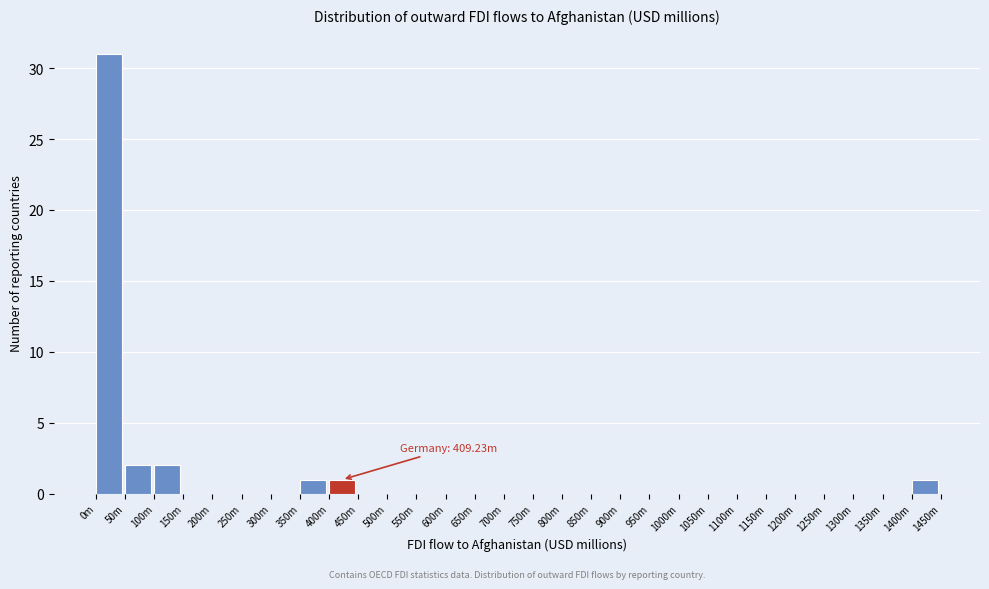

Reading left to right, what are all the values shown in this chart?

0m=31	50m=2	100m=2	150m=0	200m=0	250m=0	300m=0	350m=1	400m=1	450m=0	500m=0	550m=0	600m=0	650m=0	700m=0	750m=0	800m=0	850m=0	900m=0	950m=0	1000m=0	1050m=0	1100m=0	1150m=0	1200m=0	1250m=0	1300m=0	1350m=0	1400m=1